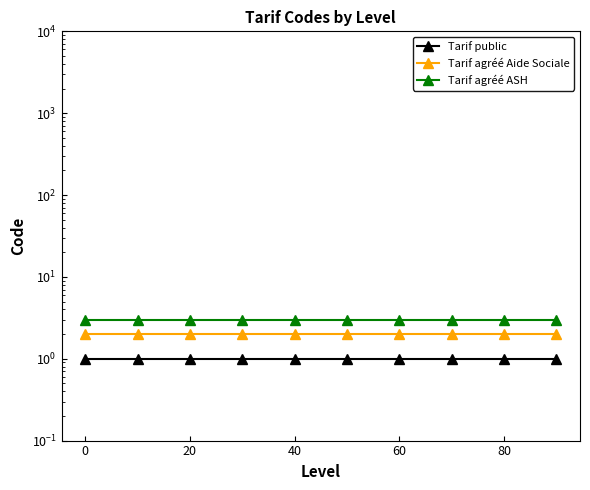

Count the number of categories in the chart.

10